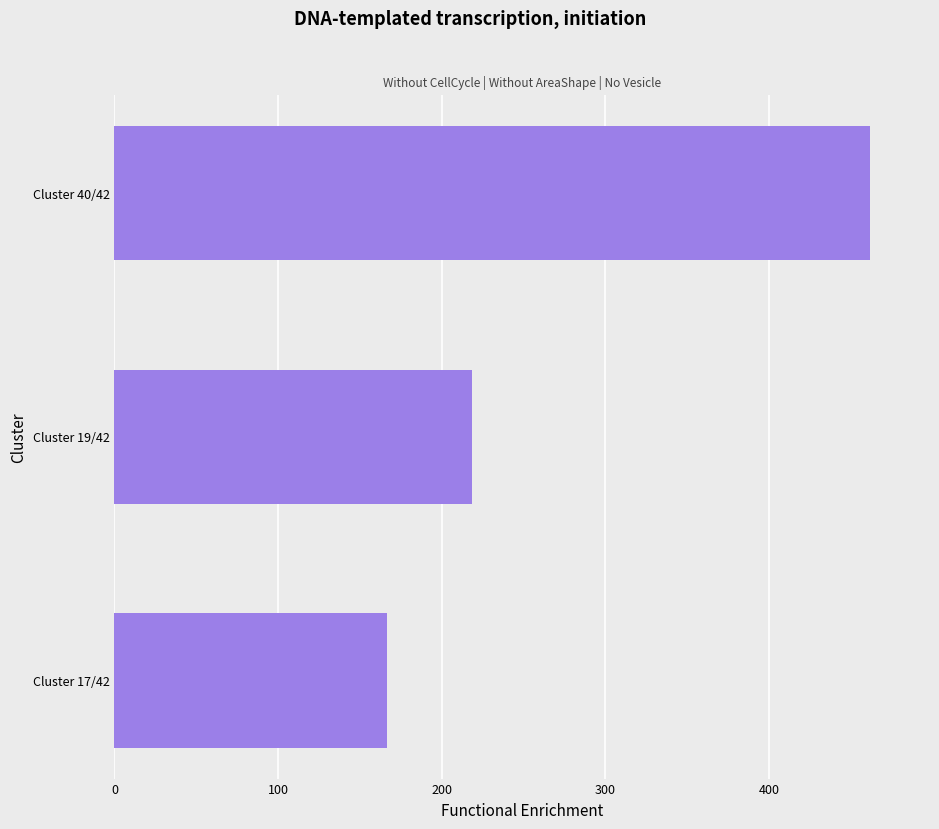

True or false: the data shows 780.4 at Cluster 40/42.

False